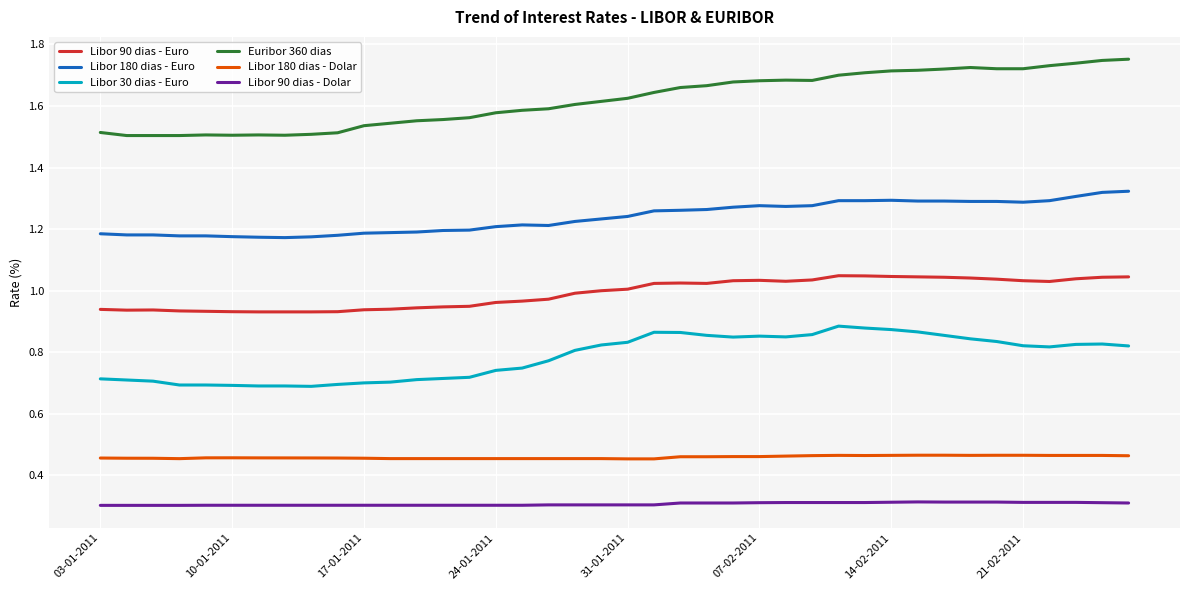

True or false: Libor 180 dias - Euro and Libor 90 dias - Dolar cross at least once.

False